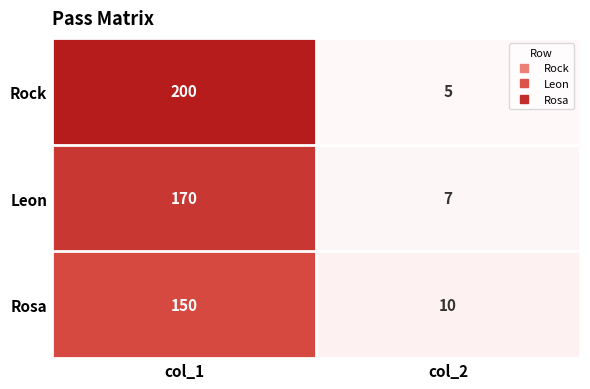

What is the total value across all series at col_1?

520